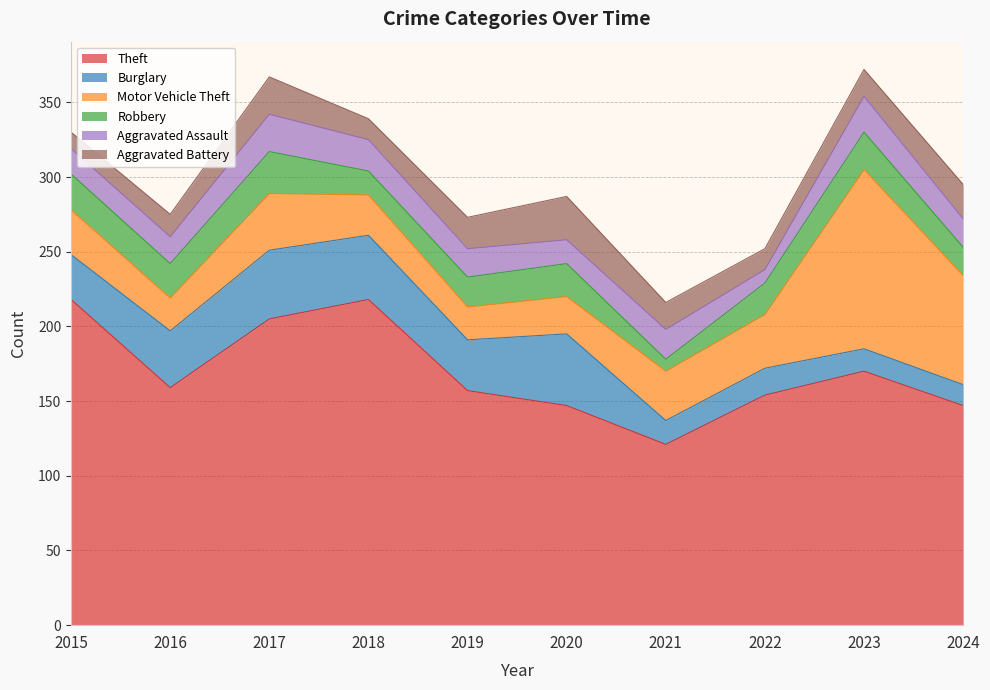

What is the highest value of the Aggravated Battery series?

29